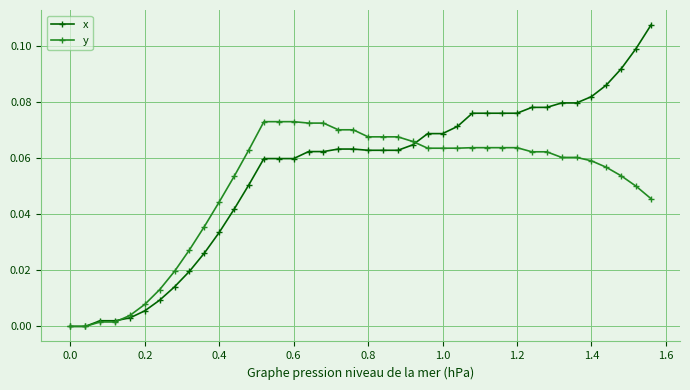

Which series has the largest range (max minus min)?

x